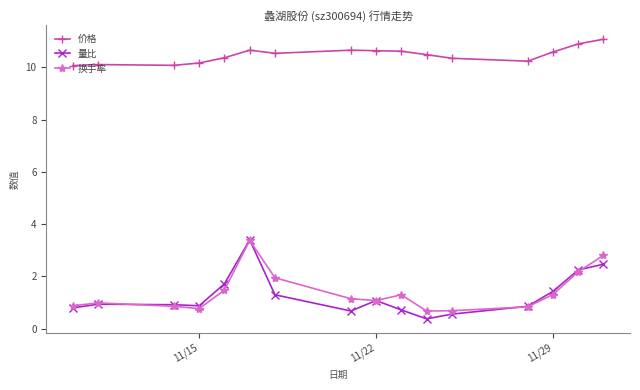

Which series has the largest range (max minus min)?

量比